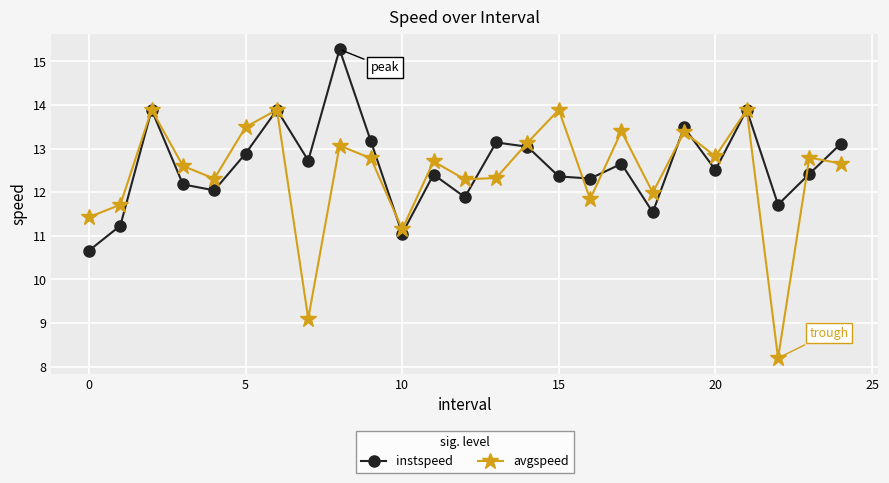

List the series in order of their peak value, highest first.

instspeed, avgspeed